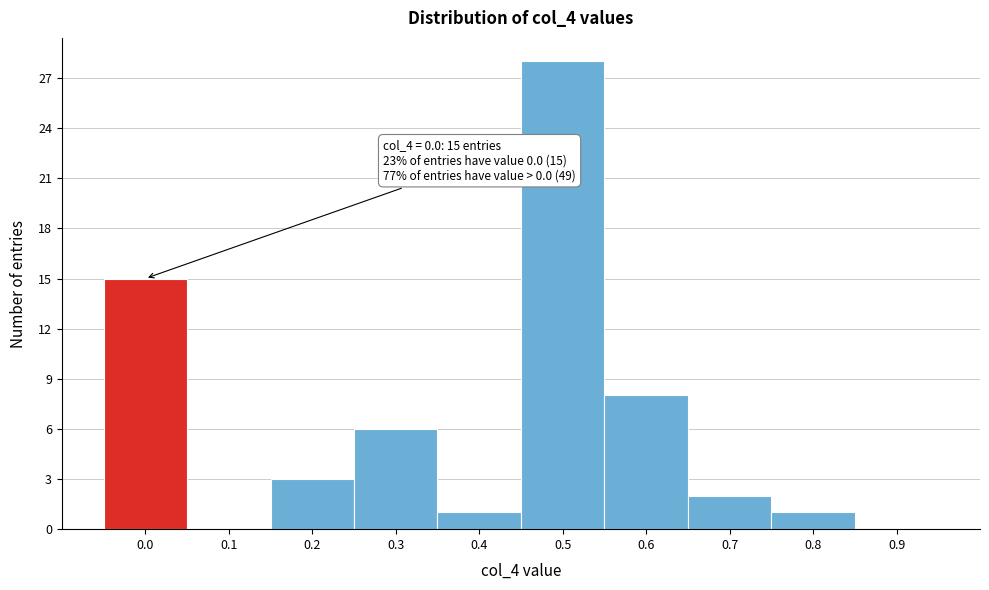

Reading left to right, list all the values displayed in this chart.

0.0=15	0.1=0	0.2=3	0.3=6	0.4=1	0.5=28	0.6=8	0.7=2	0.8=1	0.9=0